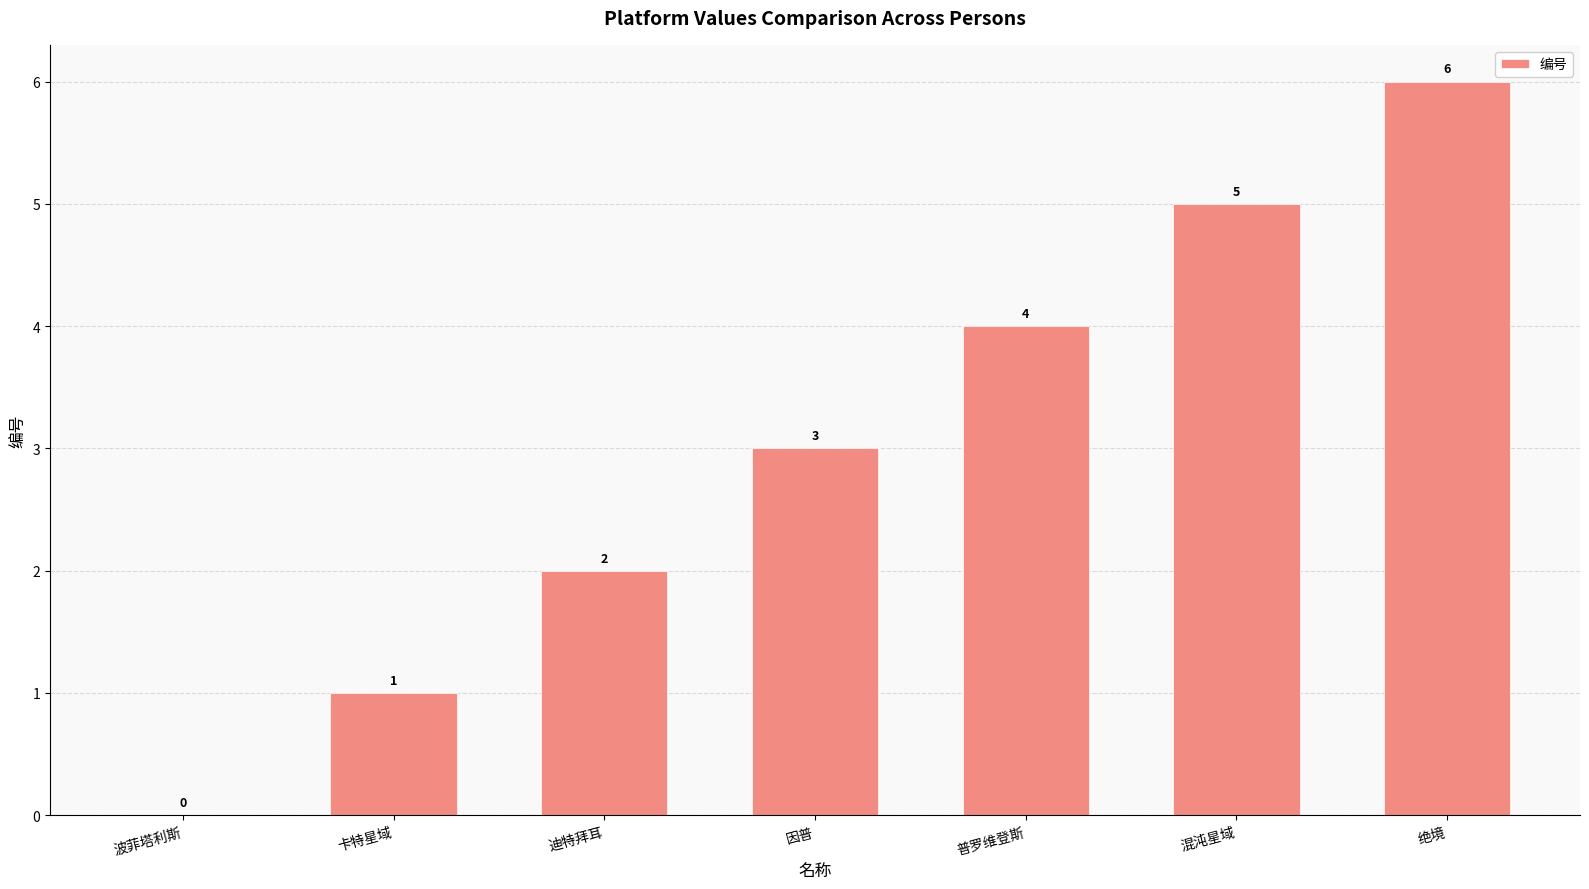

Is it true that the value at 迪特拜耳 is 3?

False